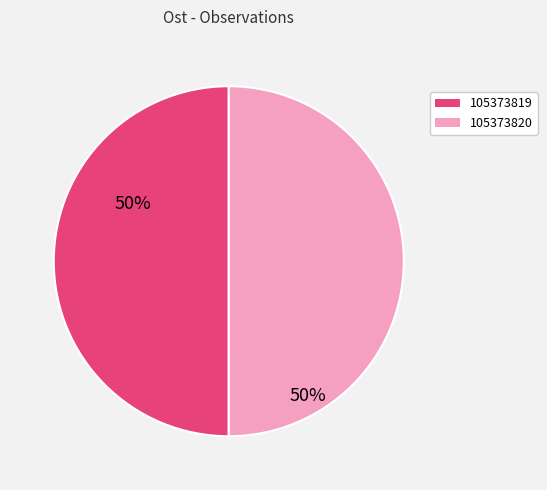

Do 105373819 and 105373820 together represent more than half of the pie?

Yes